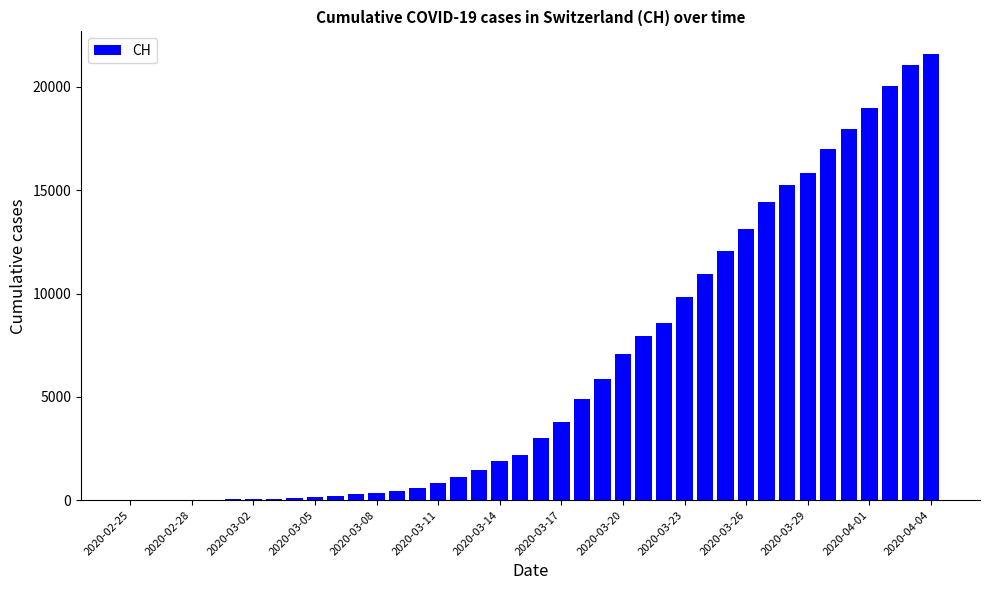

What is the sum of all values?

258989